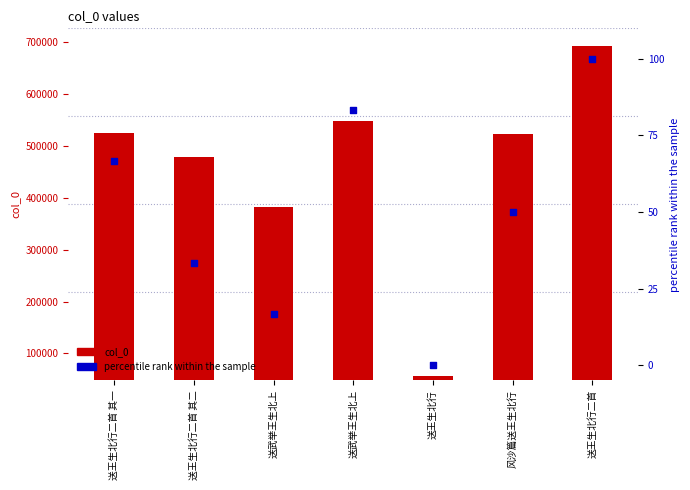

What are all the series names shown in the legend?

col_0, percentile rank within the sample